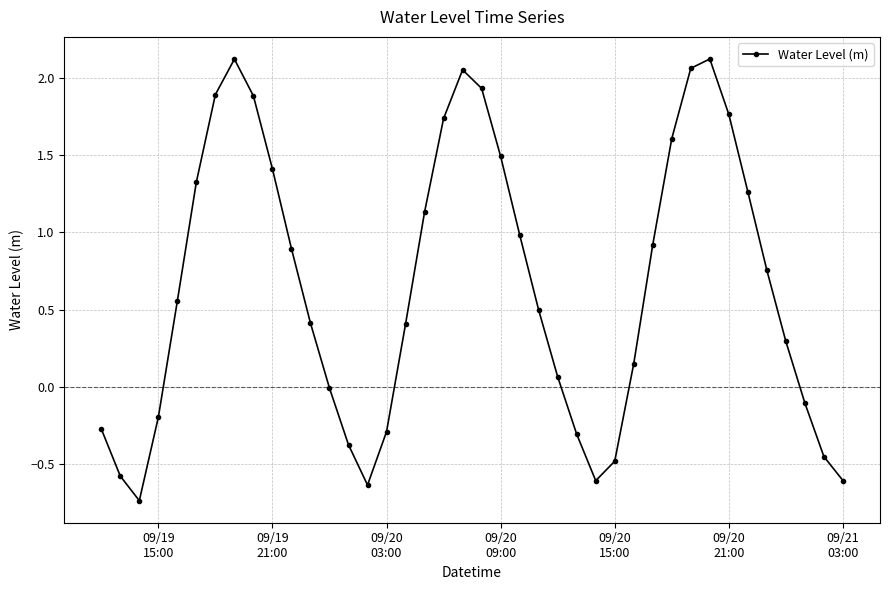

What is the difference between the second highest and second lowest values?

2.8